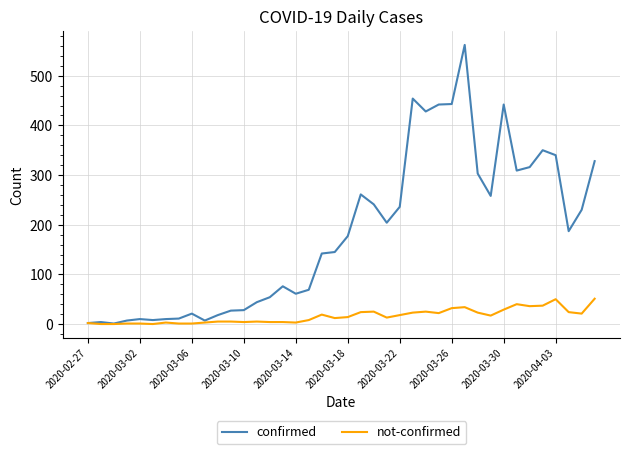

What is the maximum value for not-confirmed?

51